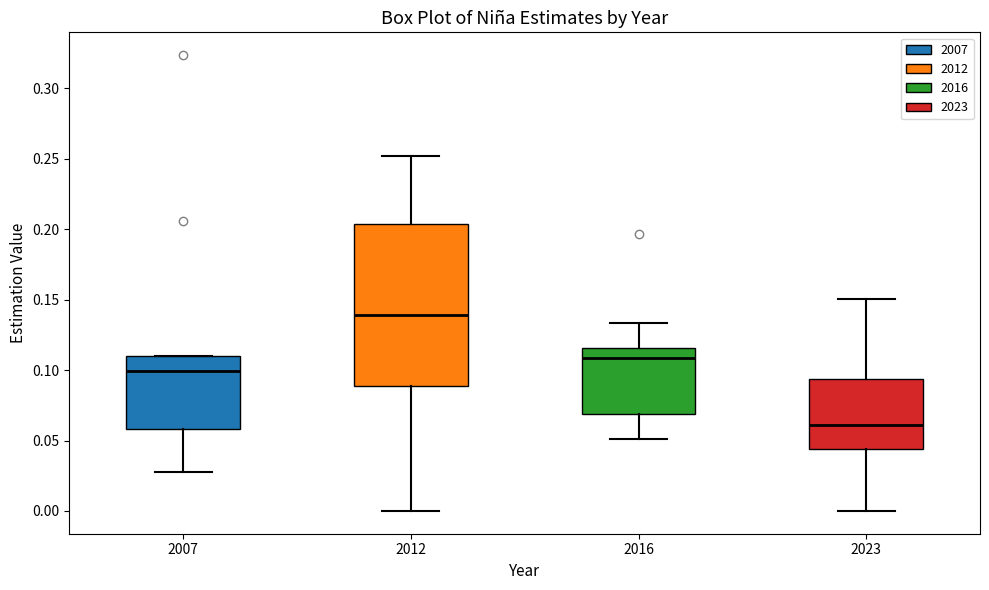

Reading left to right, transcribe this box plot: for each box, give where its median line is, the range the box spans, and where its two whiskers end, as read against the y-axis. The values are not printed on the chart, so give them approximately, as read against the axis.

2007: median 0.100, box 0.060 to 0.110, whiskers 0.030 to 0.110
2012: median 0.140, box 0.090 to 0.205, whiskers 0.000 to 0.250
2016: median 0.110, box 0.070 to 0.115, whiskers 0.050 to 0.135
2023: median 0.060, box 0.045 to 0.095, whiskers 0.000 to 0.150